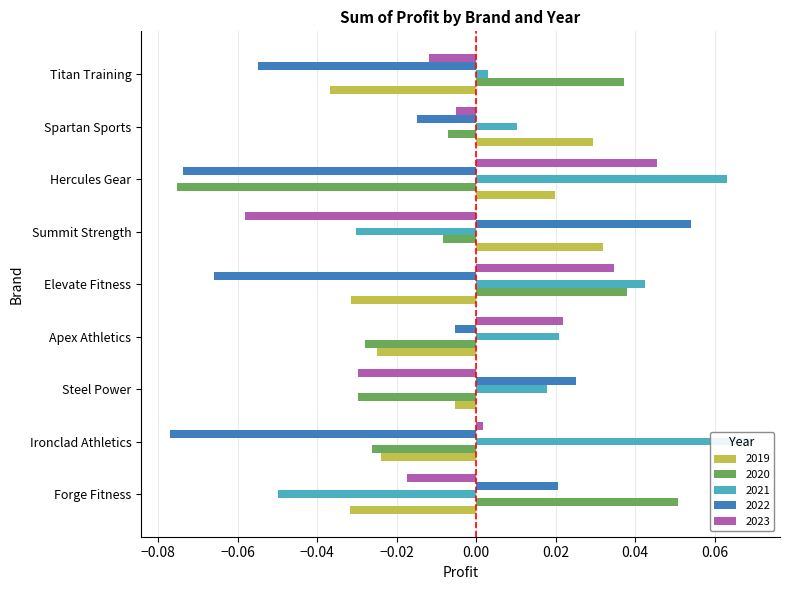

How many values in the 2023 series are below 0?

5